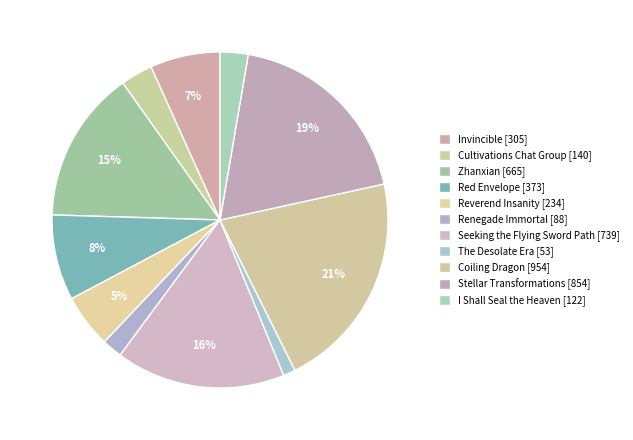

Which has a higher value, Stellar Transformations or Zhanxian?

Stellar Transformations